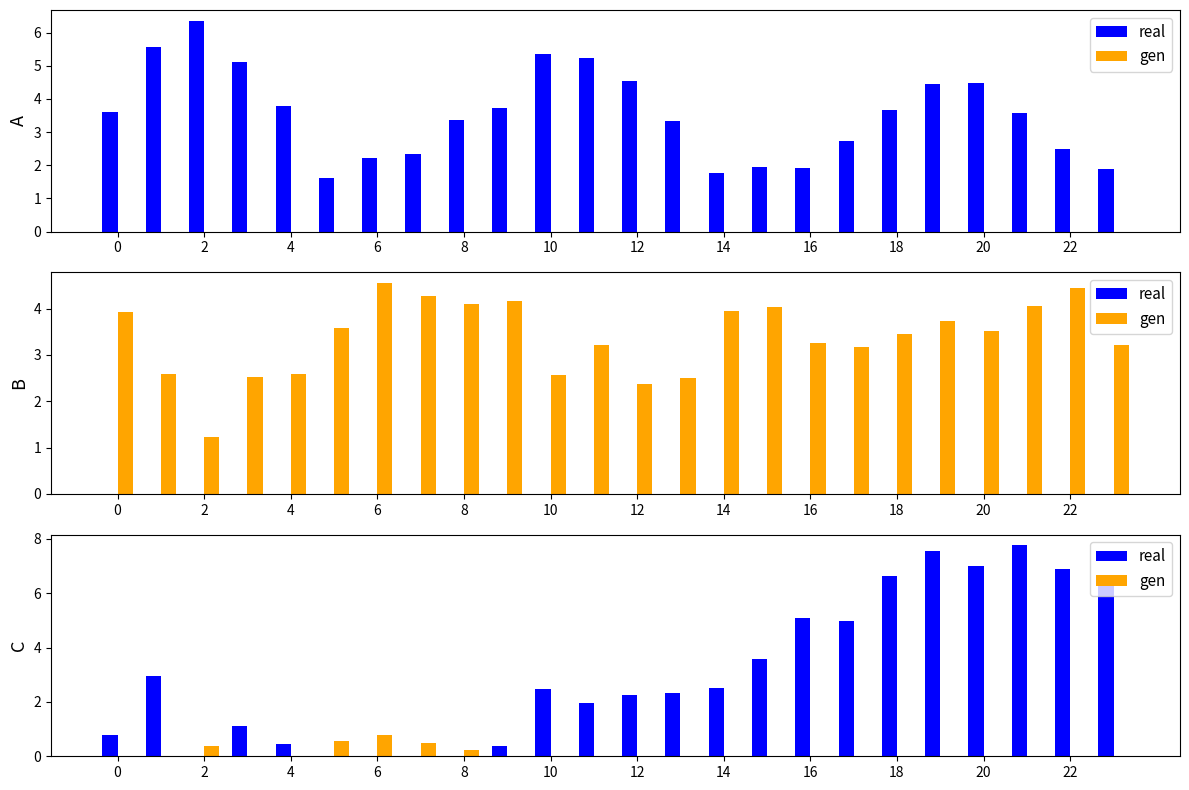

How many data points in real are less than 2?

10